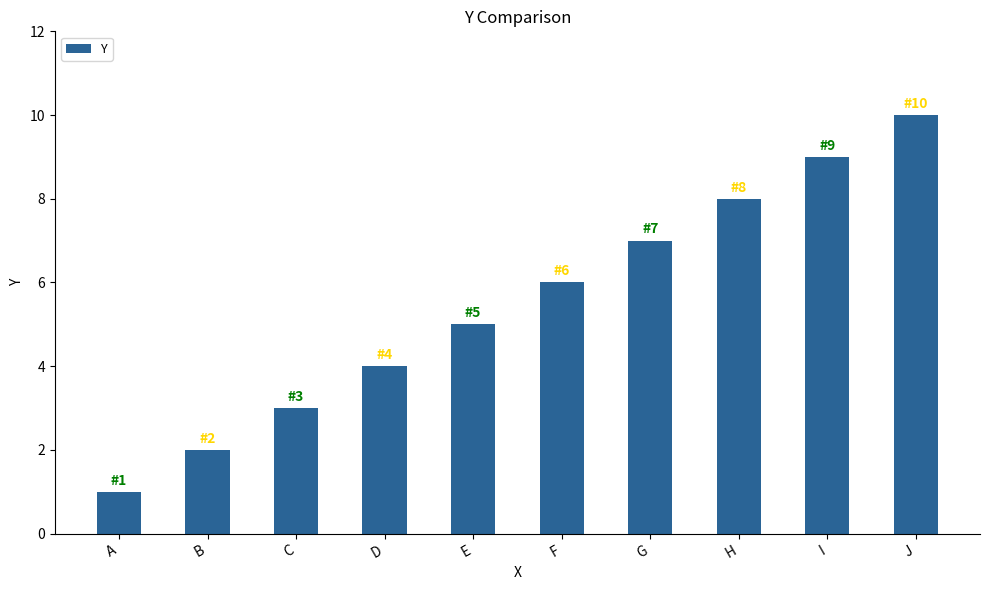

What is the ratio of the value at H to the value at I?

0.9